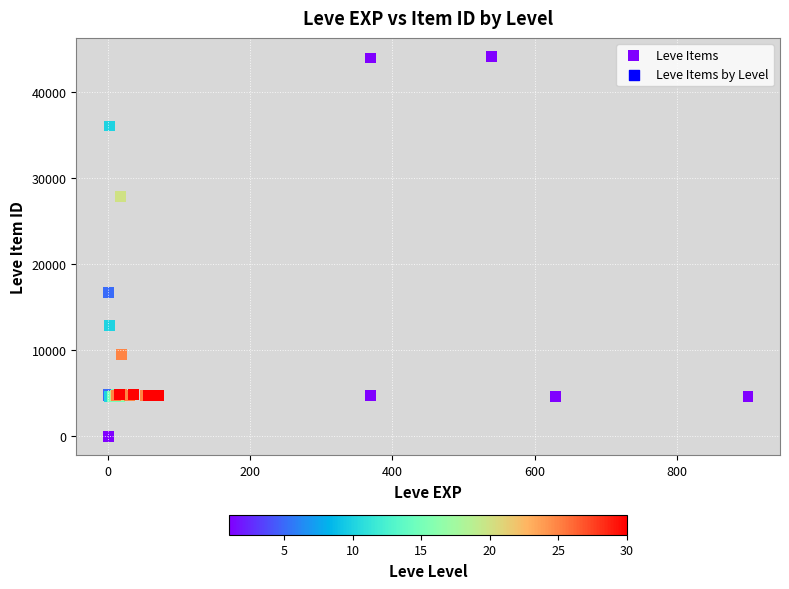

What Y value in the scatter plot is closest to 22050?

16734